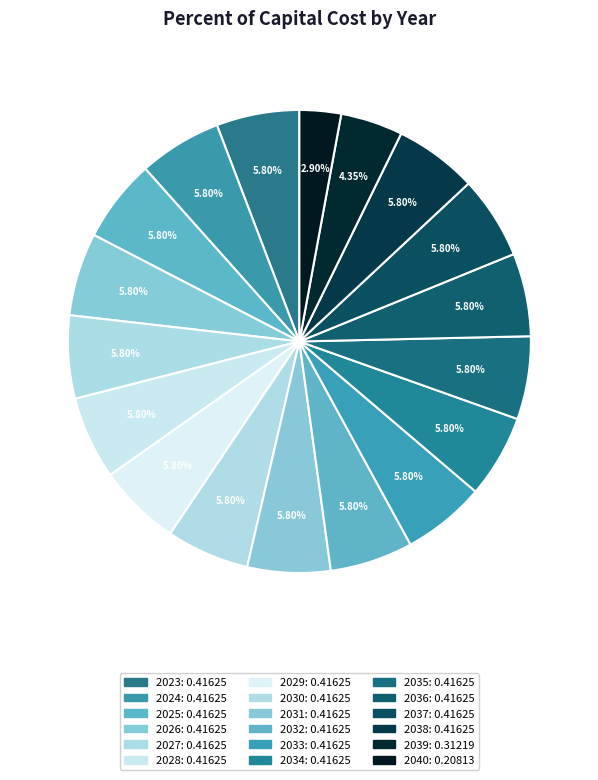

Do 2036 and 2030 together represent more than half of the pie?

No